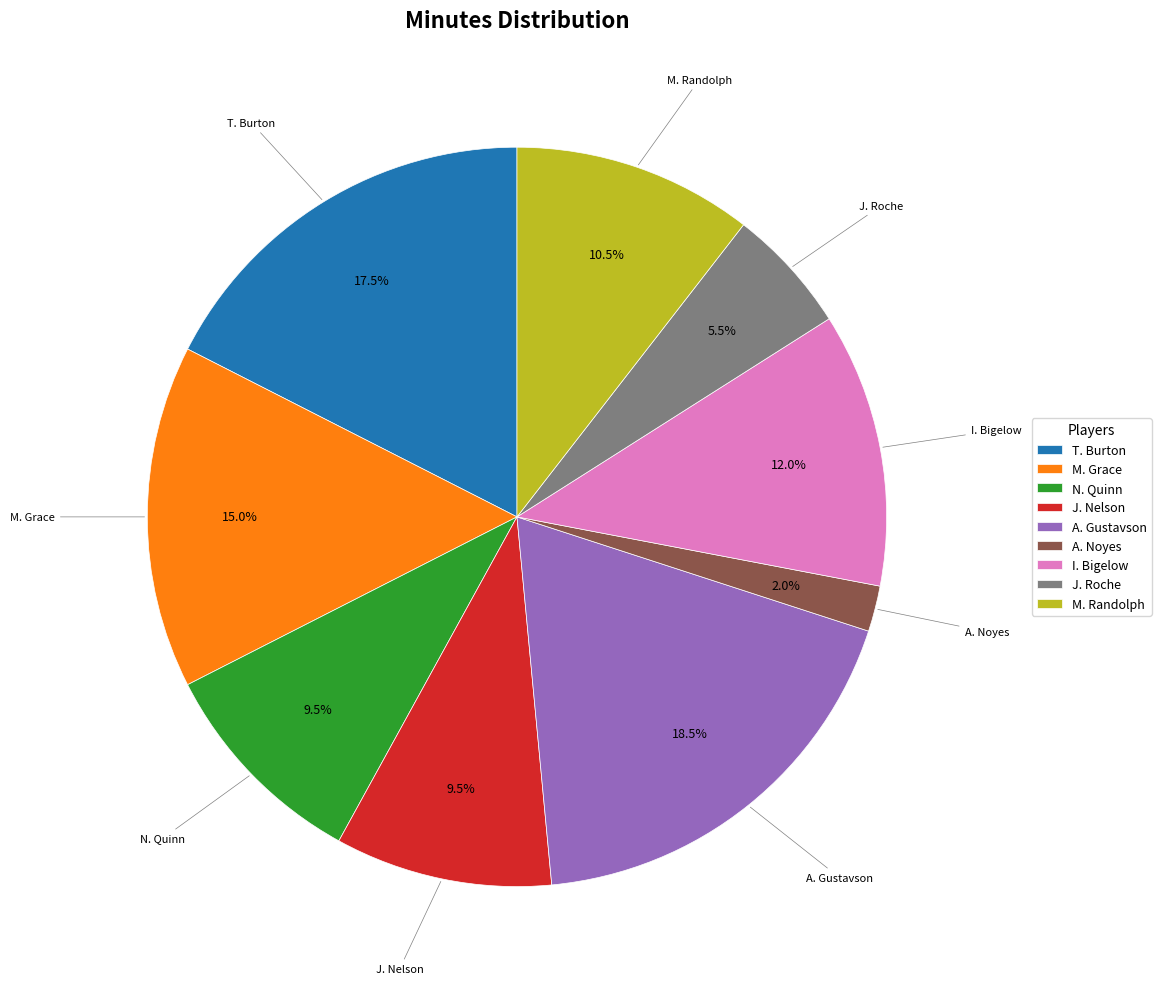

What is the ratio of the value at M. Randolph to the value at M. Grace?

0.7